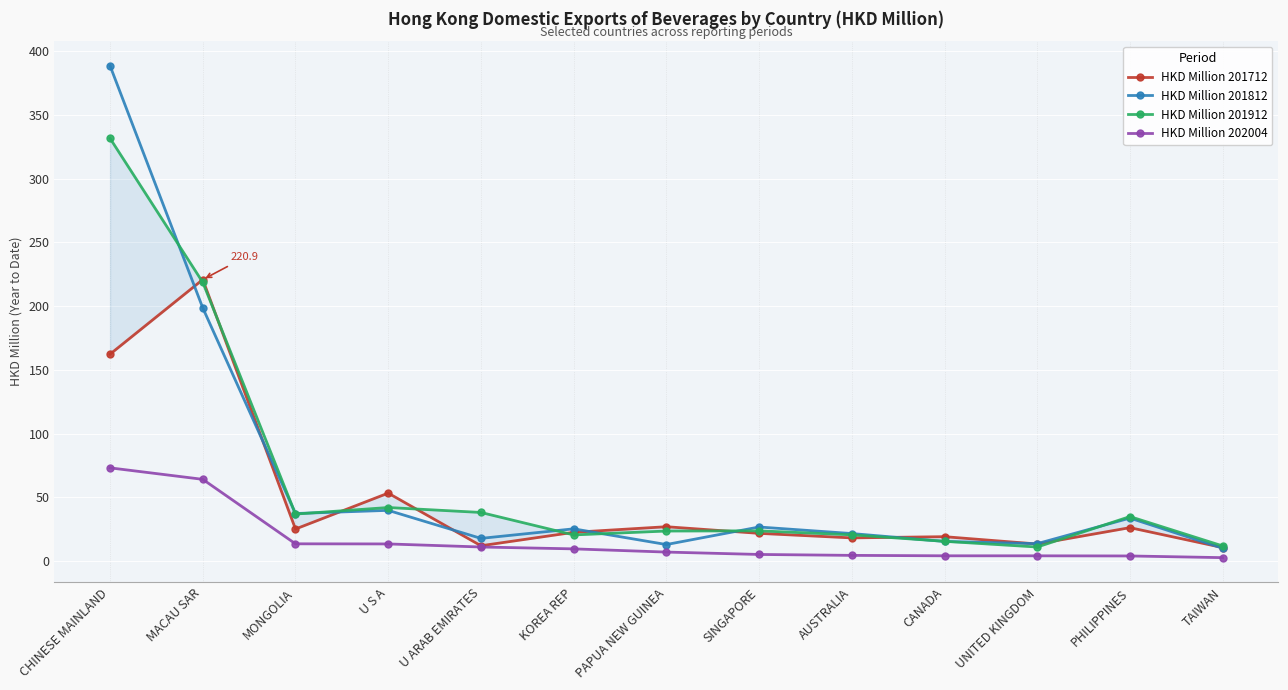

List the labels in order of HKD Million 201812 value, largest first.

CHINESE MAINLAND, MACAU SAR, U S A, MONGOLIA, PHILIPPINES, SINGAPORE, KOREA REP, AUSTRALIA, U ARAB EMIRATES, CANADA, UNITED KINGDOM, PAPUA NEW GUINEA, TAIWAN